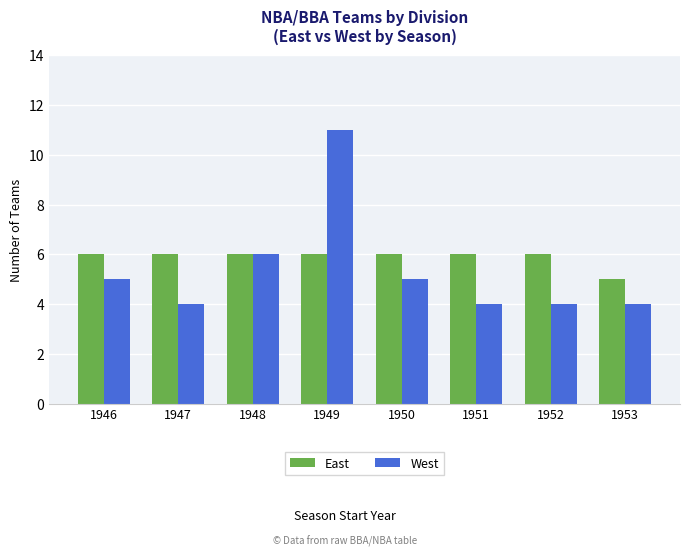

How many values in the West series are below 5?

4